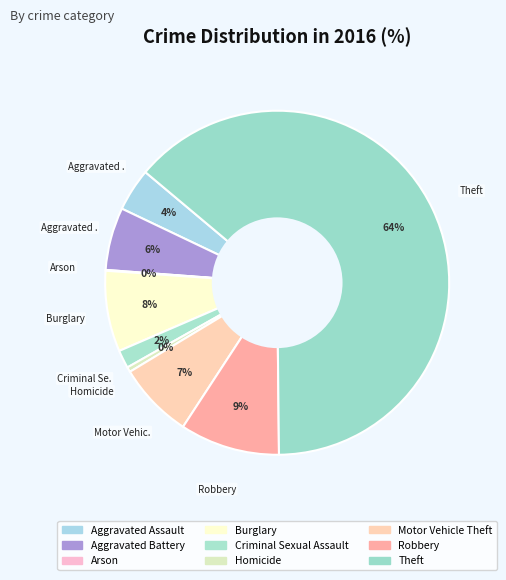

To the nearest percent, what is the difference between the Aggravated Assault and Motor Vehicle Theft slice percentages?

3%